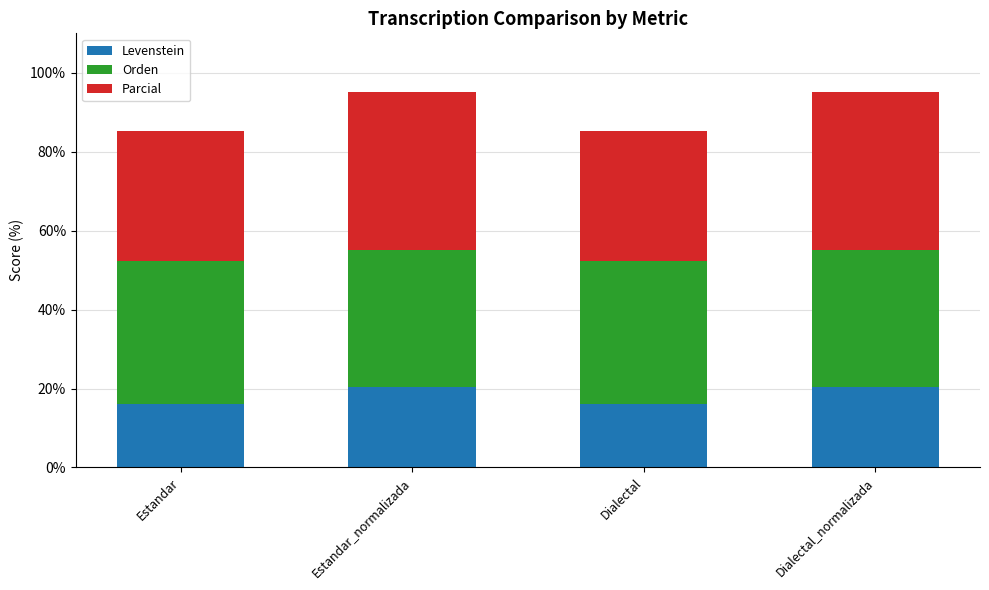

What is the minimum value for Levenstein?

16.1